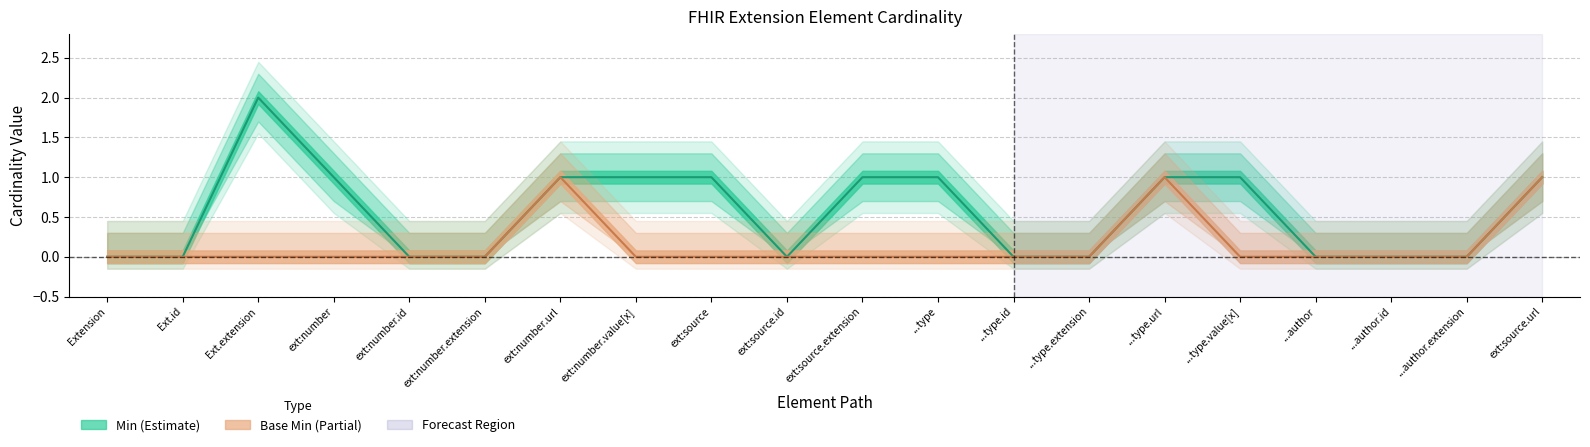

Which has a higher value, Extension or ext:number.extension?

Extension